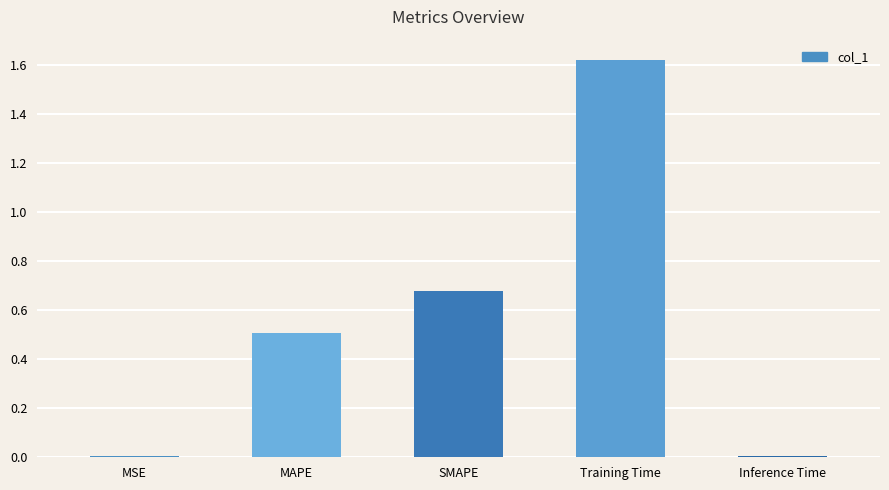

Are the bars horizontal?

No